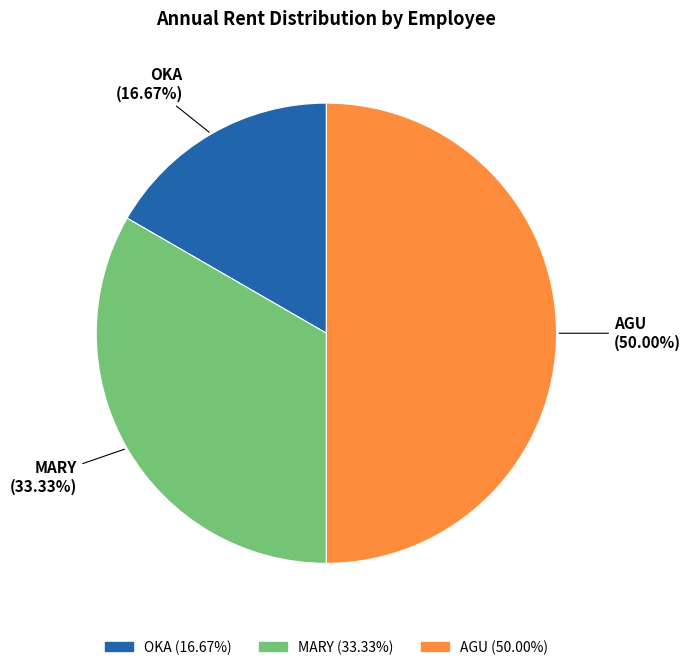

Is the sum of OKA and AGU greater than half?

Yes